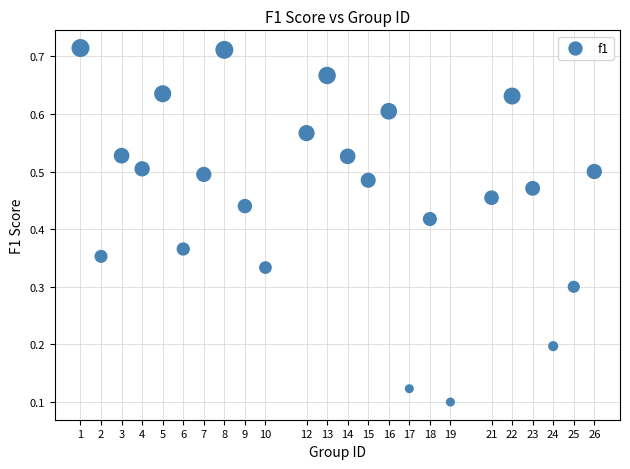

What is the range of X values (max minus min)?

25.0